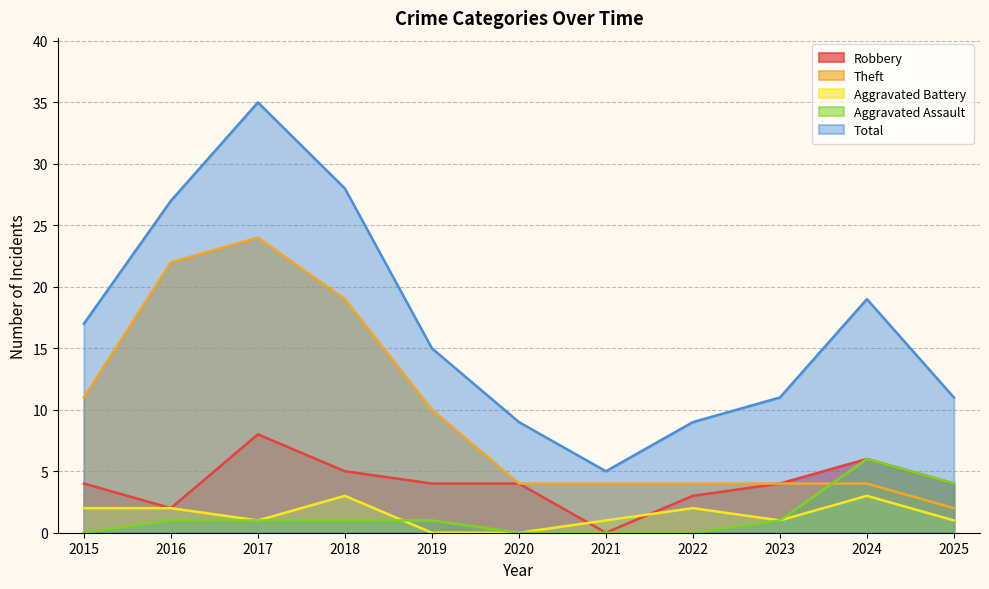

What is the maximum value shown in the chart?

35